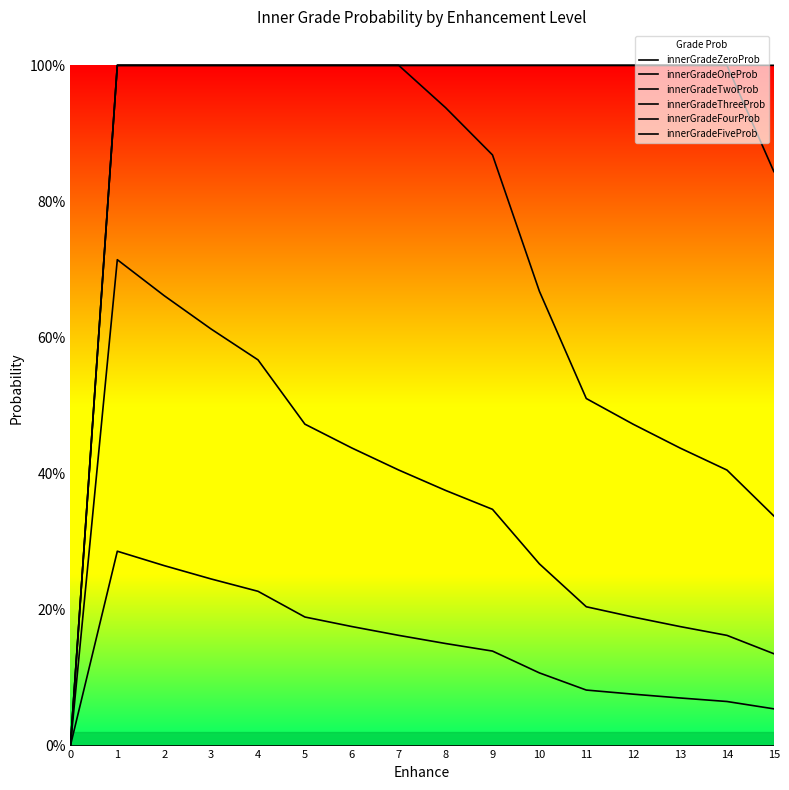

True or false: innerGradeFiveProb has more than 1 interior local peaks.

False